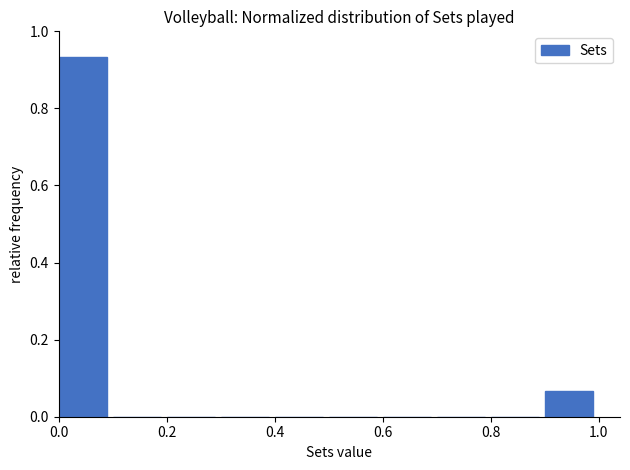

Reading left to right, list every bar in this chart as the range it spans on the x-axis followed by its height. The values are not printed on the chart, so give them approximately, as read against the axis.

0.0 to 0.1: 0.94
0.1 to 0.2: 0
0.2 to 0.3: 0
0.3 to 0.4: 0
0.4 to 0.5: 0
0.5 to 0.6: 0
0.6 to 0.7: 0
0.7 to 0.8: 0
0.8 to 0.9: 0
0.9 to 1.0: 0.06